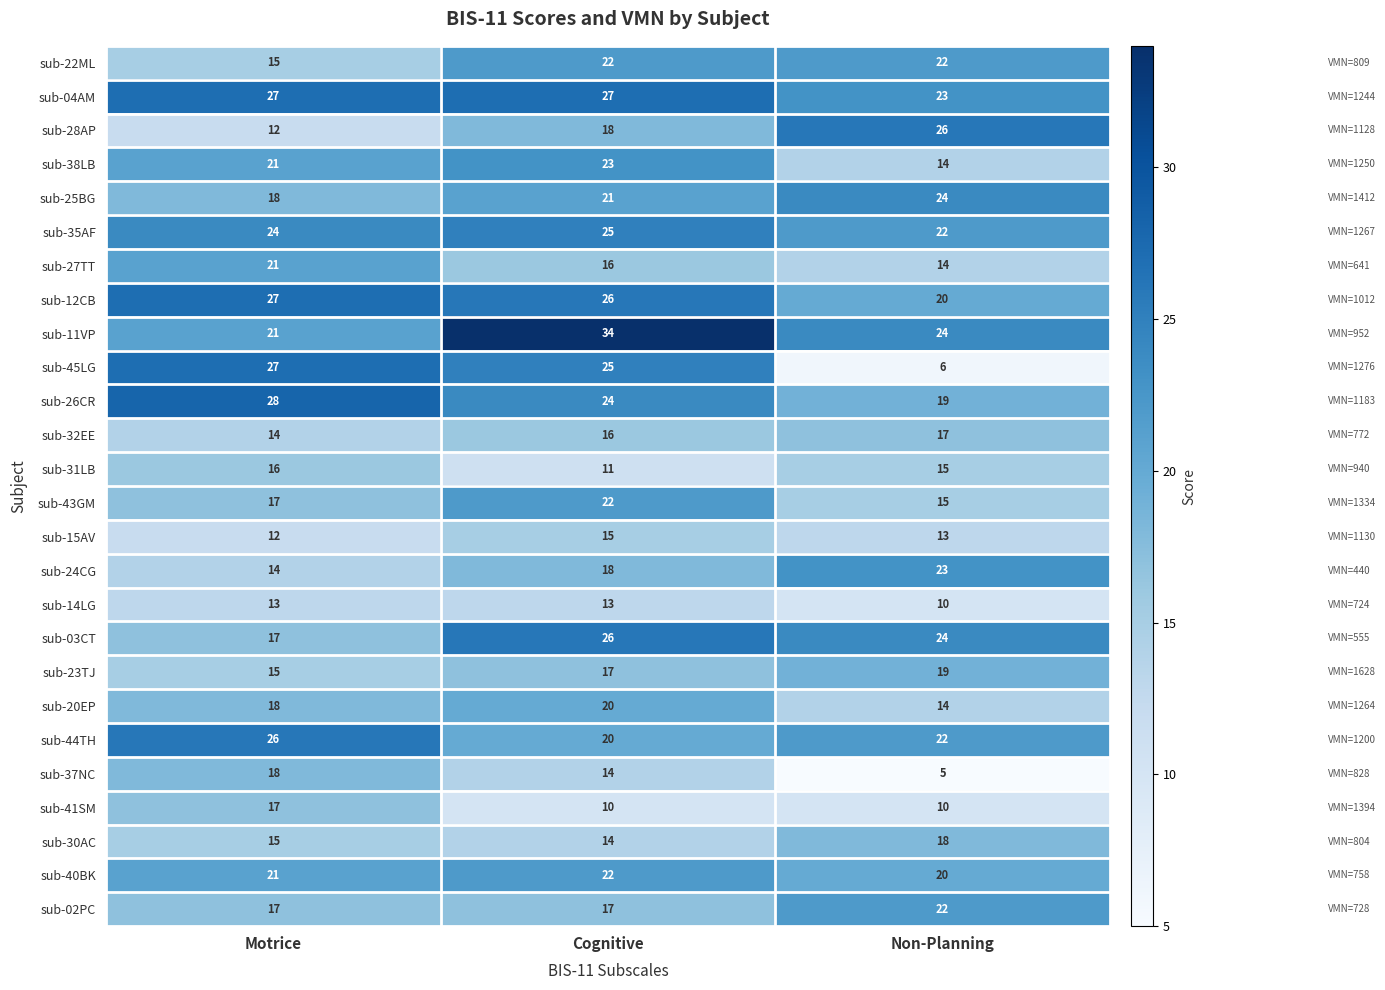

How many sub-23TJ values are between 15 and 19?

3